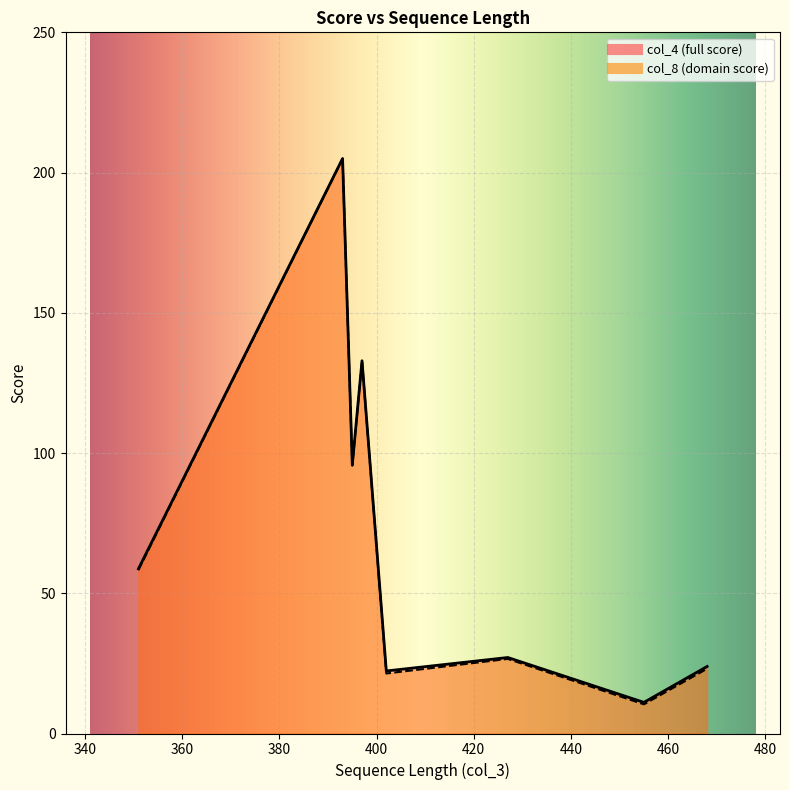

How many lines are shown in the chart?

2